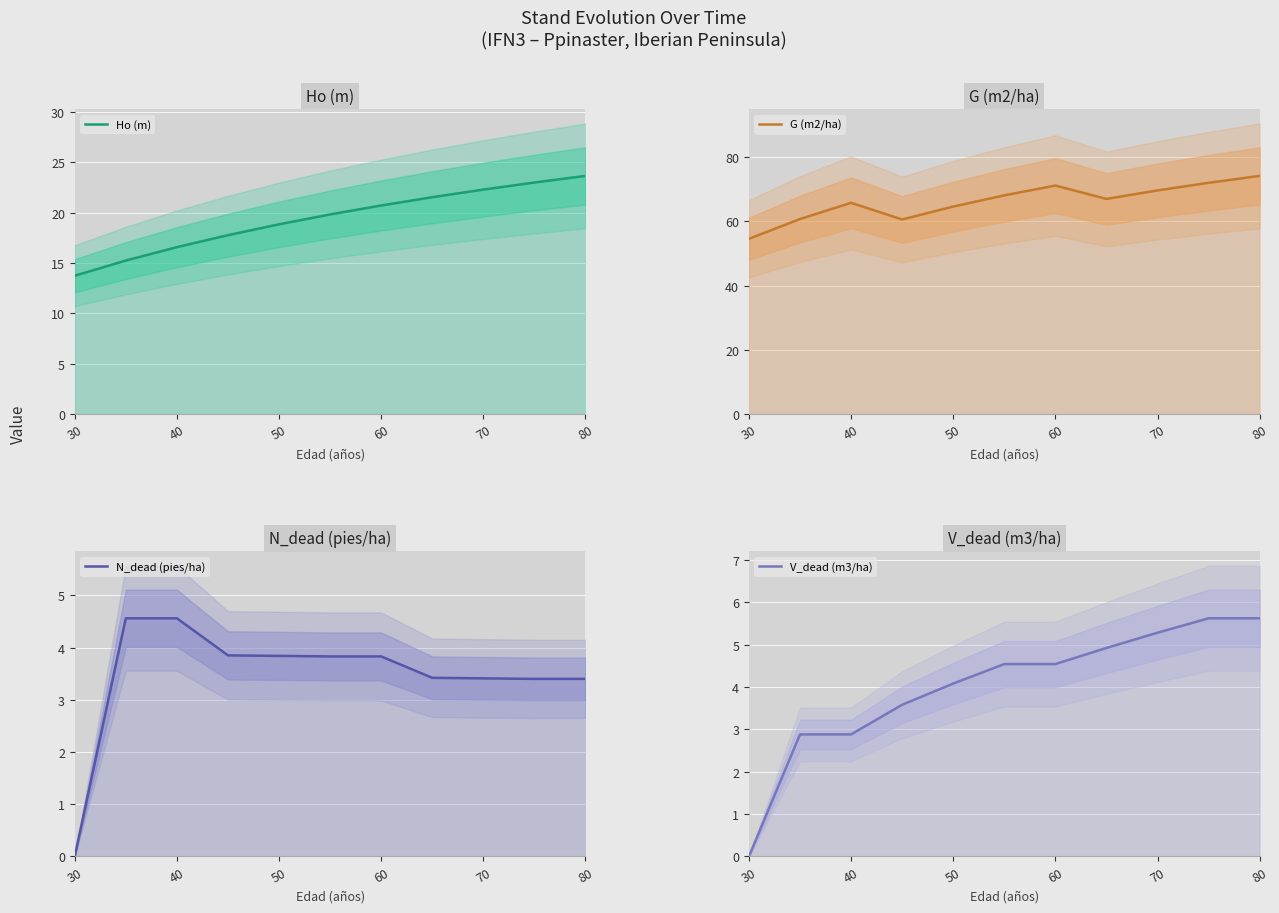

True or false: G (m2/ha) and Ho (m) cross at least once.

False